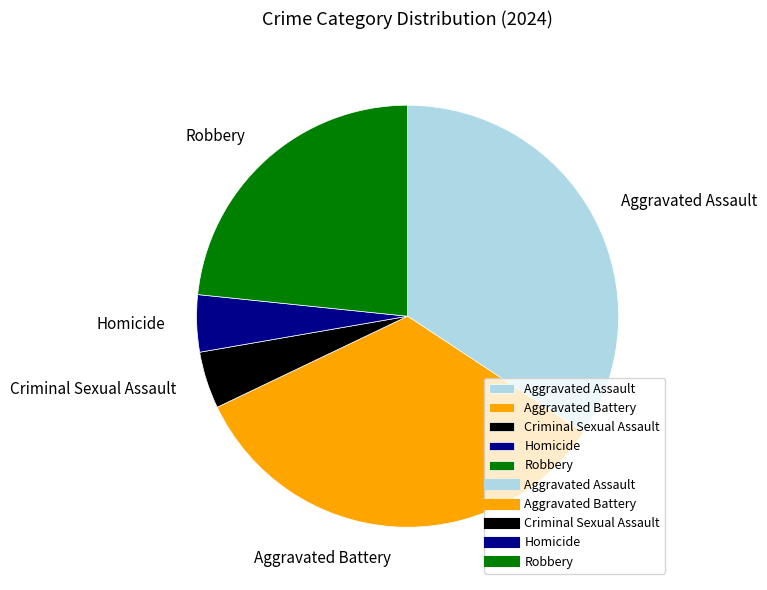

Is there any slice that represents more than half of the pie?

No